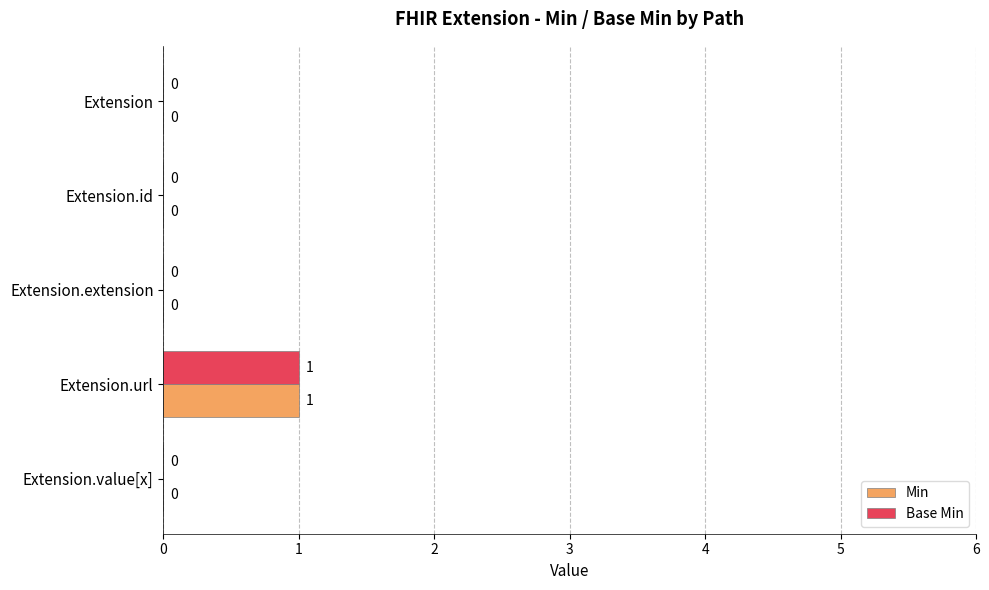

At which category is the sum across all series the highest?

Extension.url